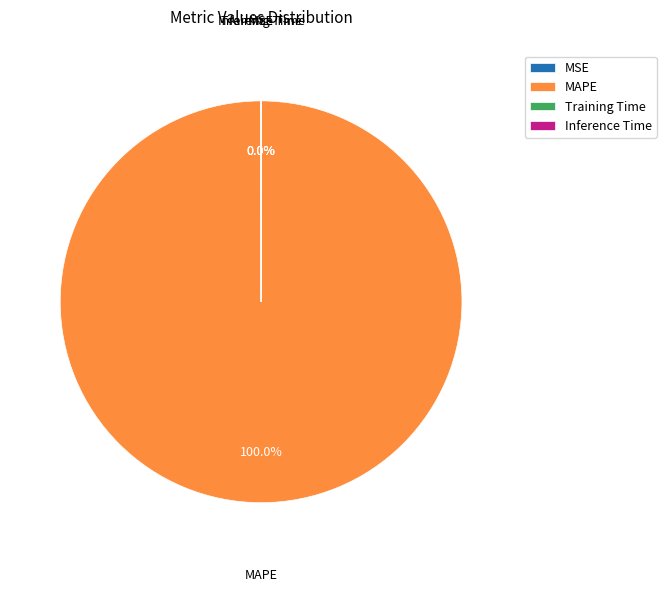

Which category has the biggest portion of the pie?

MAPE